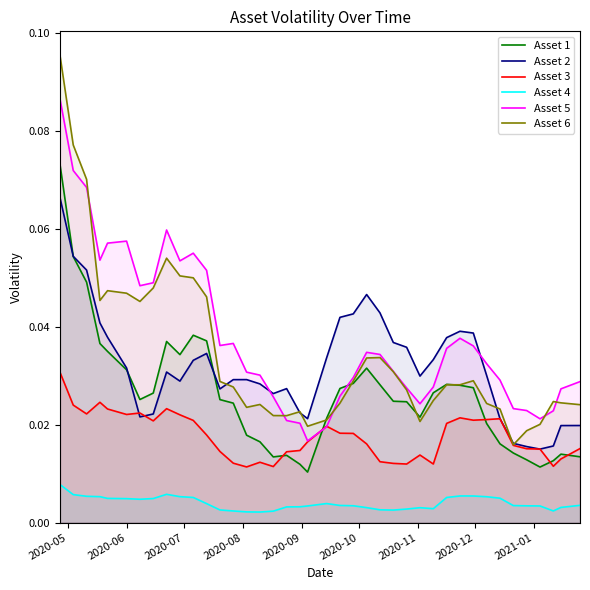

Rank the series by their maximum value, from lowest to highest.

Asset 4, Asset 3, Asset 2, Asset 1, Asset 5, Asset 6